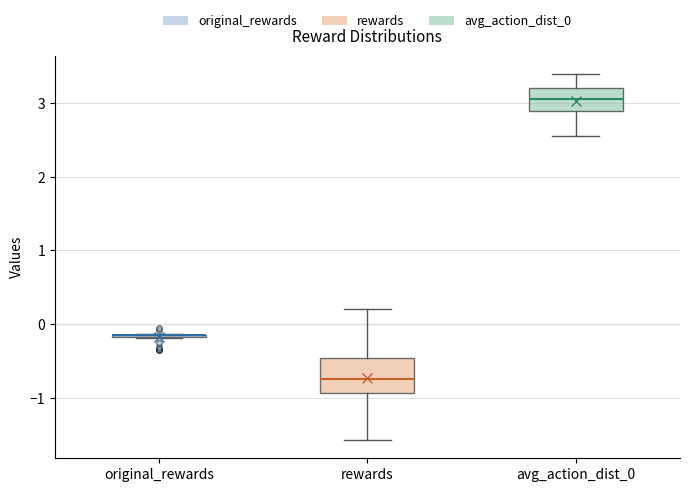

Reading left to right, read every box against the y-axis: the position of its median line, the range the box covers, and the ends of its whiskers. The values are not printed on the chart, so give them approximately, as read against the axis.

original_rewards: box collapsed to a line at -0.2, whiskers -0.2 to -0.1
rewards: median -0.7, box -0.9 to -0.5, whiskers -1.6 to 0.2
avg_action_dist_0: median 3.1, box 2.9 to 3.2, whiskers 2.6 to 3.4